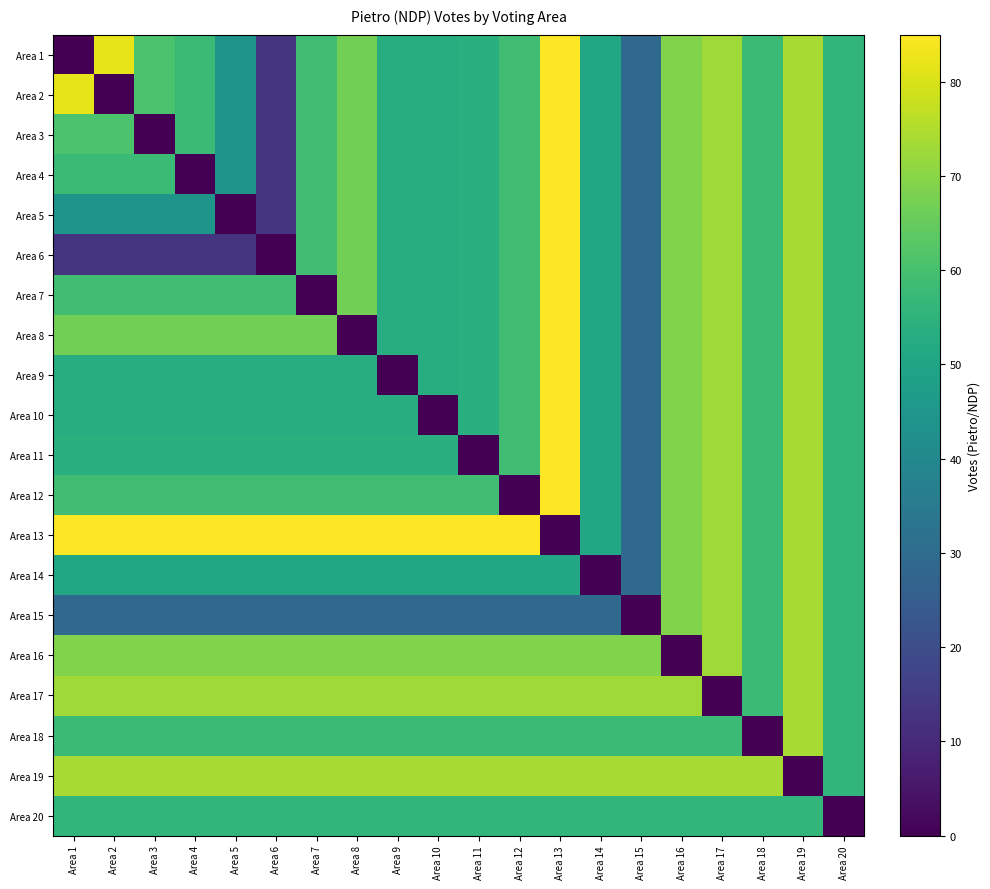

Which series has the largest range (max minus min)?

Area 1